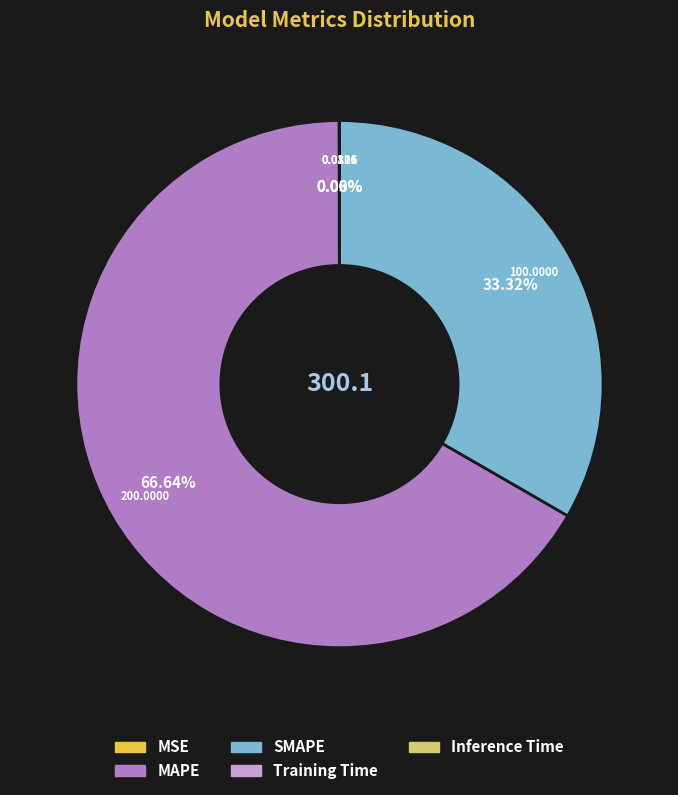

What is the largest slice in the pie chart?

MAPE